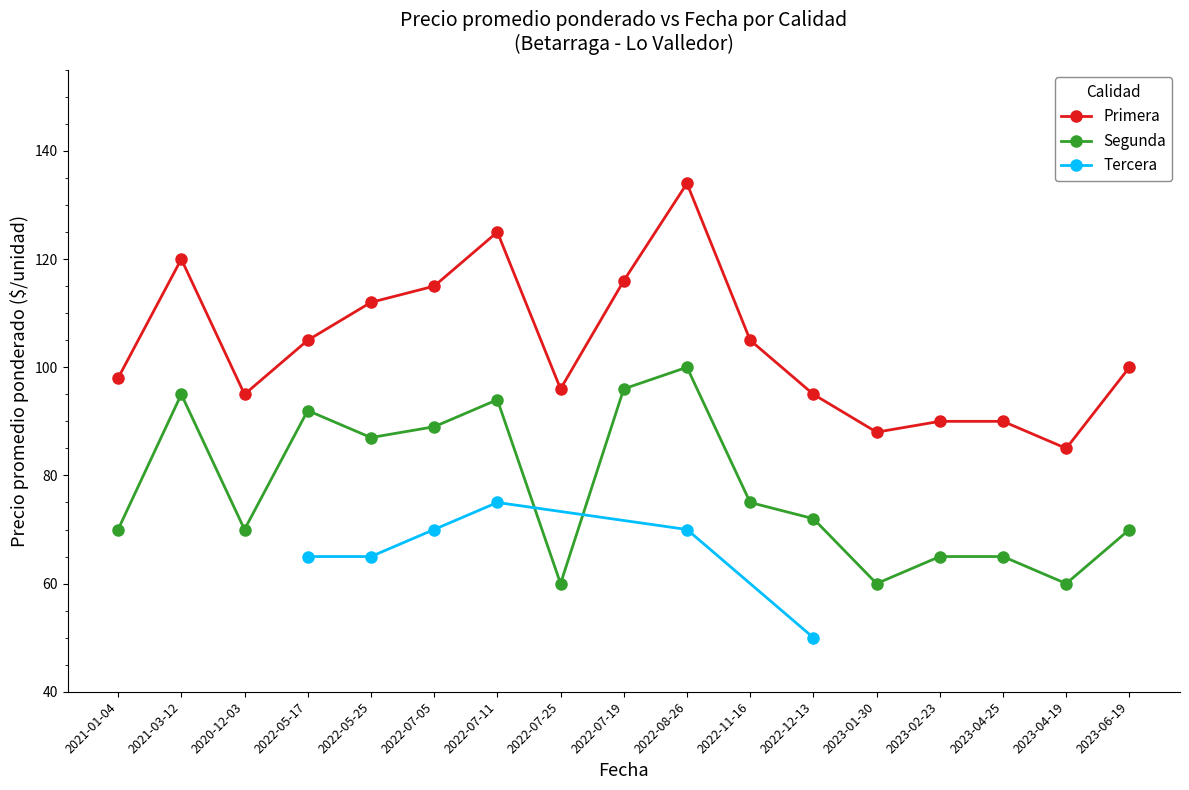

What is the average value of the Primera series?

104